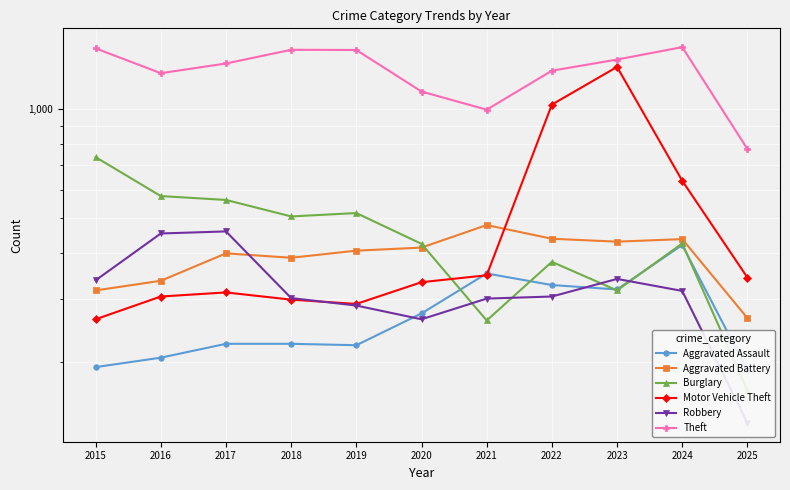

Does the chart display data point markers on the line(s)?

Yes